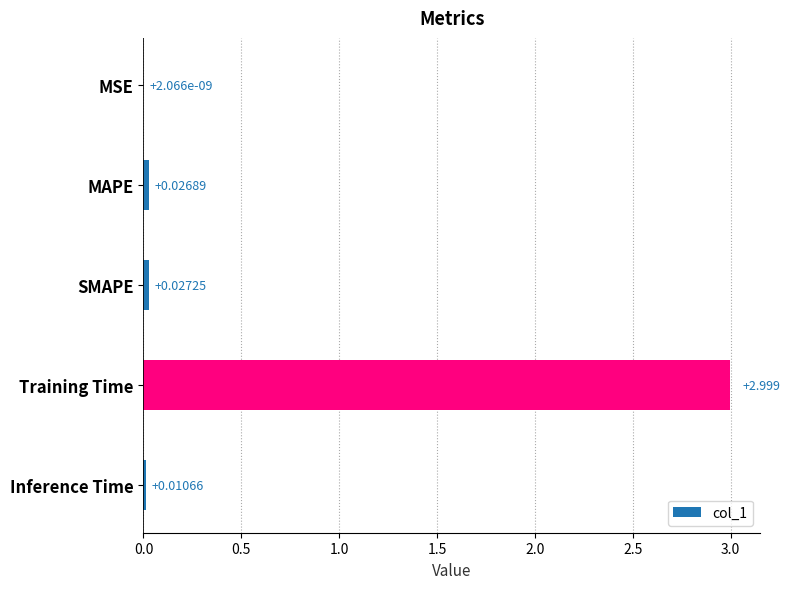

Which category has the highest value across all series?

Training Time